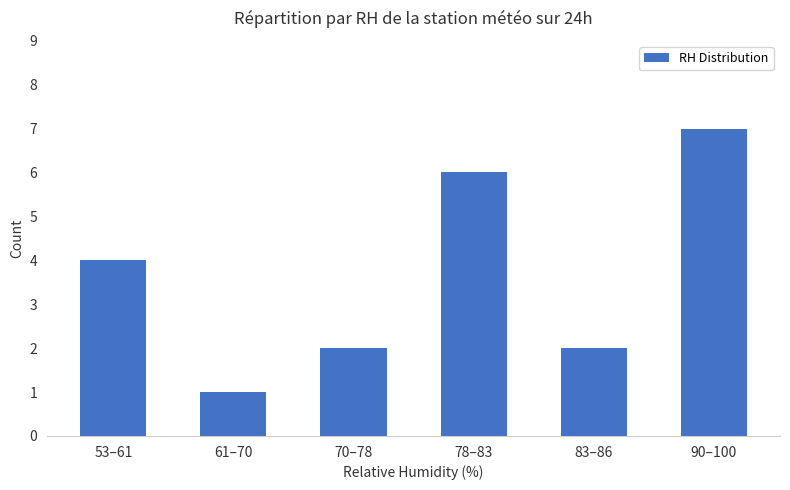

Count the values in the range 2 to 6.

4